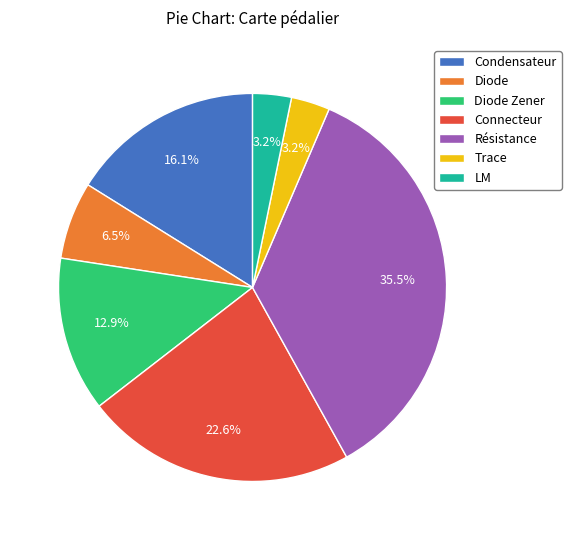

Is the sum of Résistance and Connecteur greater than half?

Yes